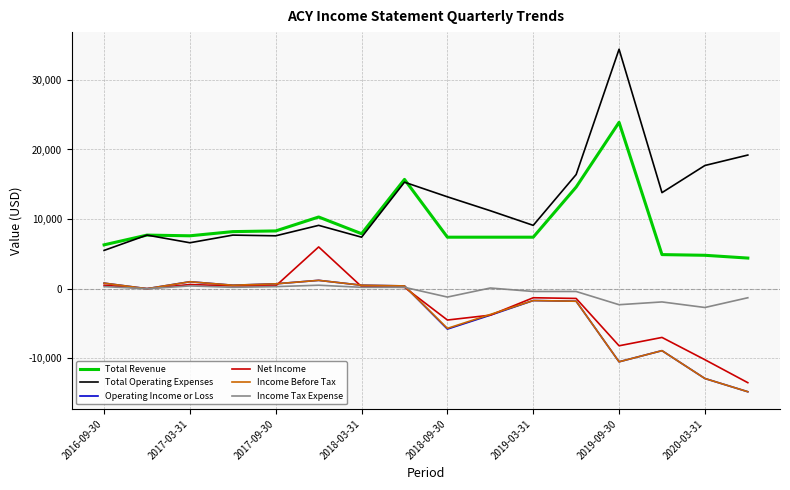

Does the chart have visible grid lines?

Yes